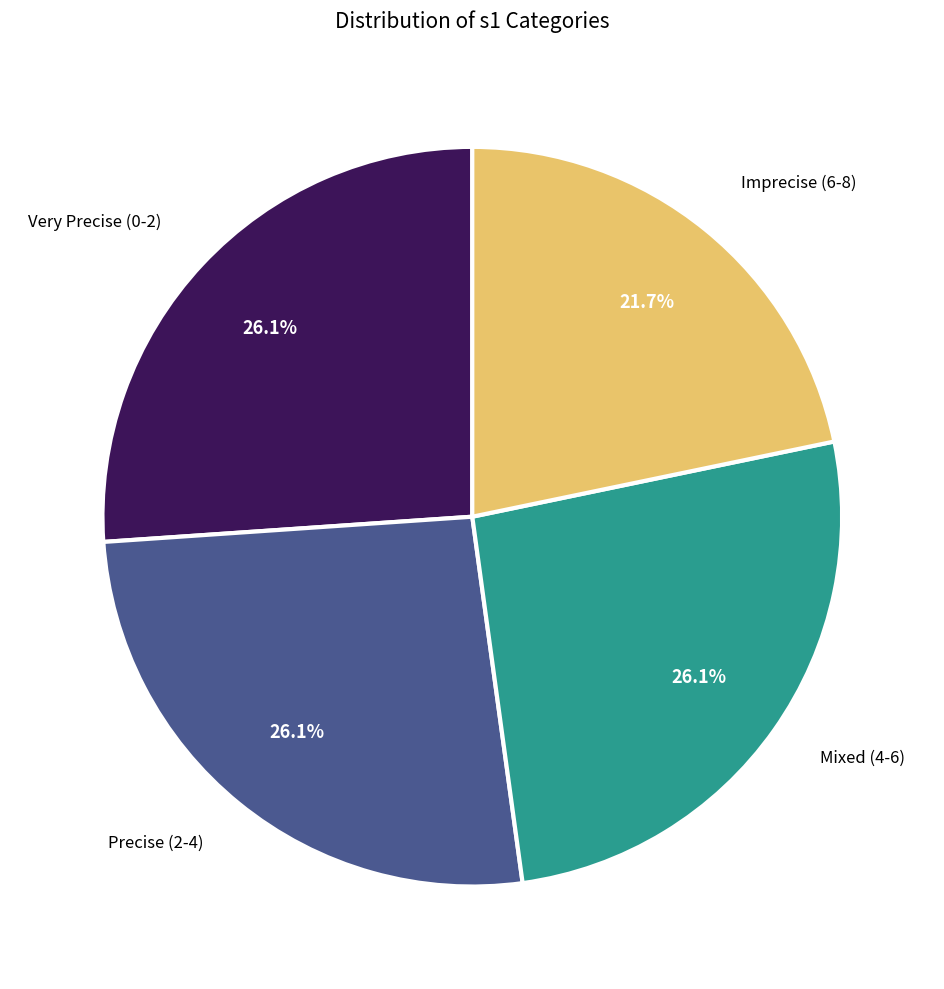

Is there any slice that represents more than half of the pie?

No